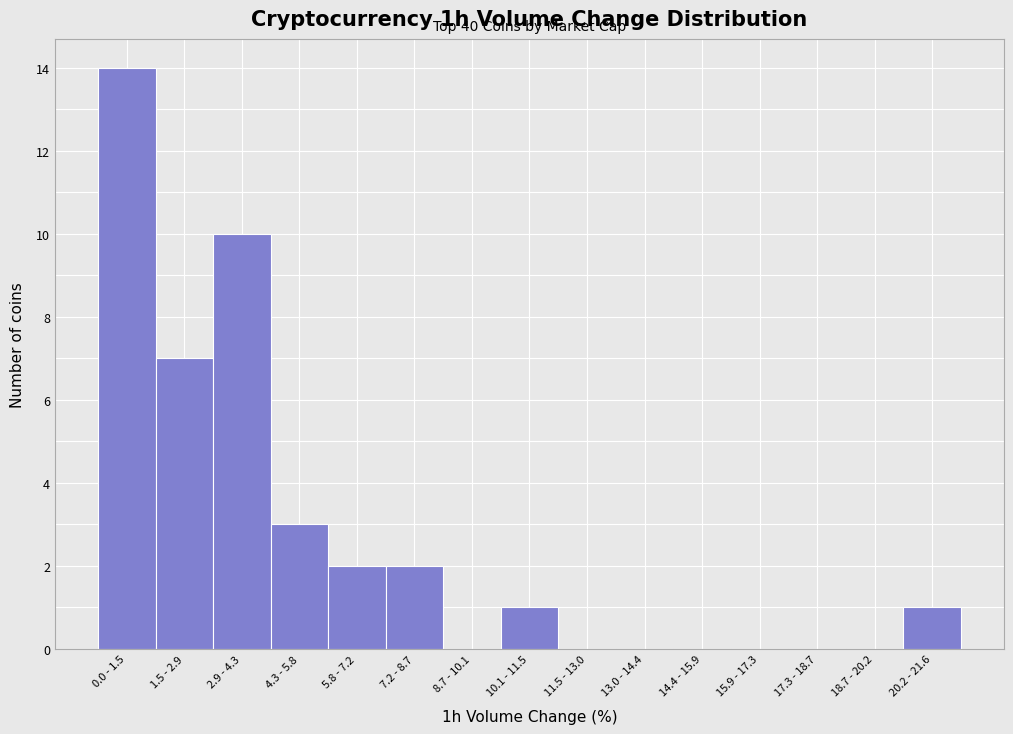

Reading left to right, what are all the values shown in this chart?

0.0 - 1.5=14	1.5 - 2.9=7	2.9 - 4.3=10	4.3 - 5.8=3	5.8 - 7.2=2	7.2 - 8.7=2	8.7 - 10.1=0	10.1 - 11.5=1	11.5 - 13.0=0	13.0 - 14.4=0	14.4 - 15.9=0	15.9 - 17.3=0	17.3 - 18.7=0	18.7 - 20.2=0	20.2 - 21.6=1